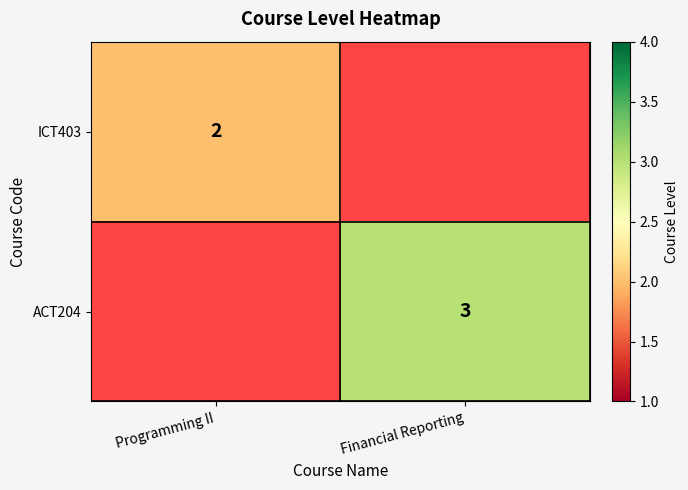

Which has a higher value, Programming II or Financial Reporting?

Financial Reporting